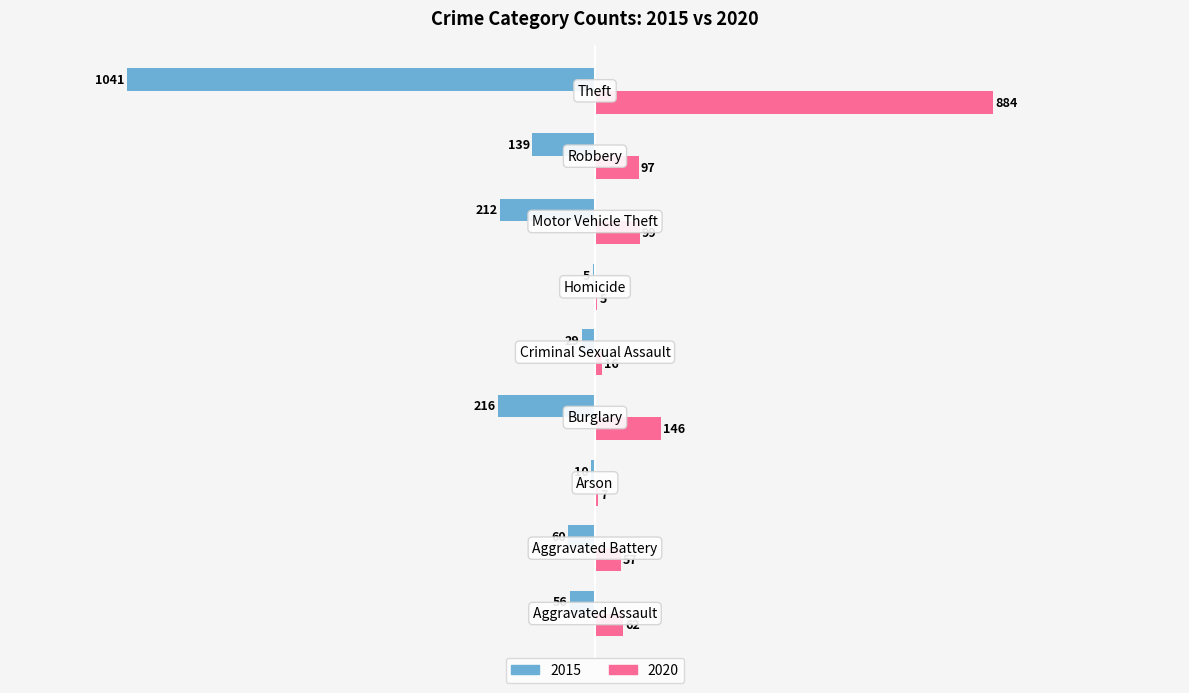

Which series has the largest total across all categories?

2020